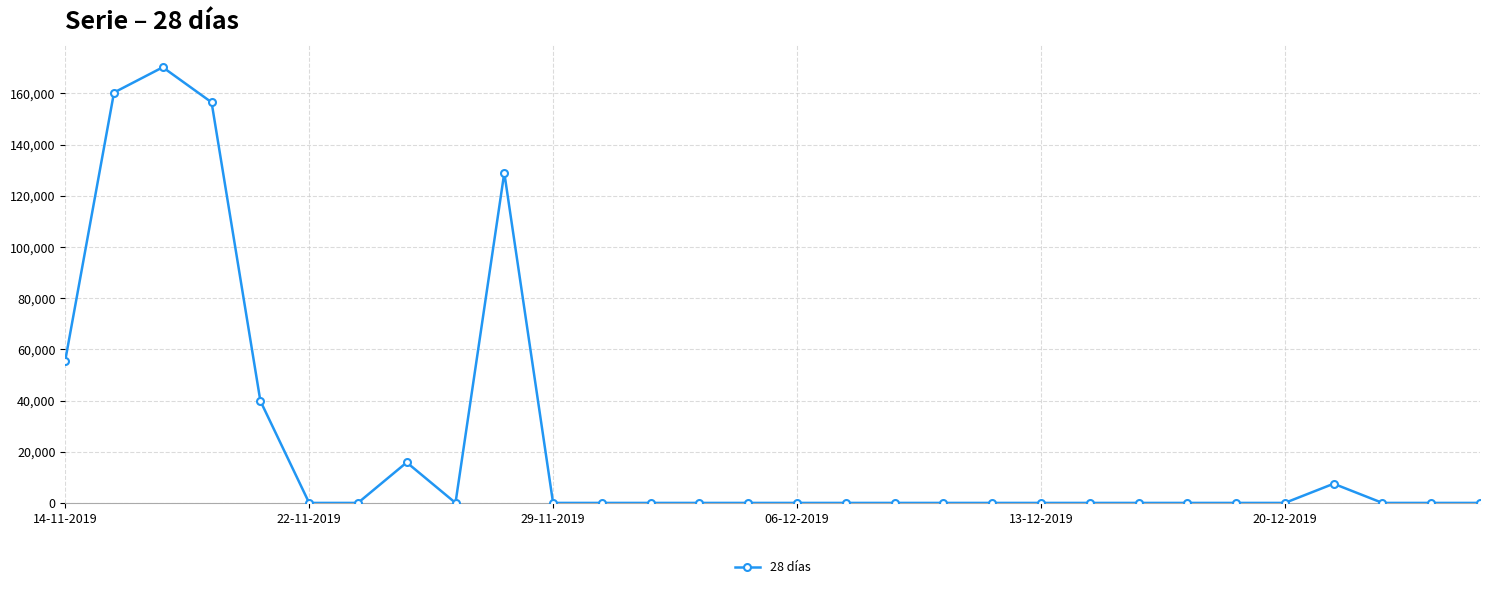

What is the average value?

24498